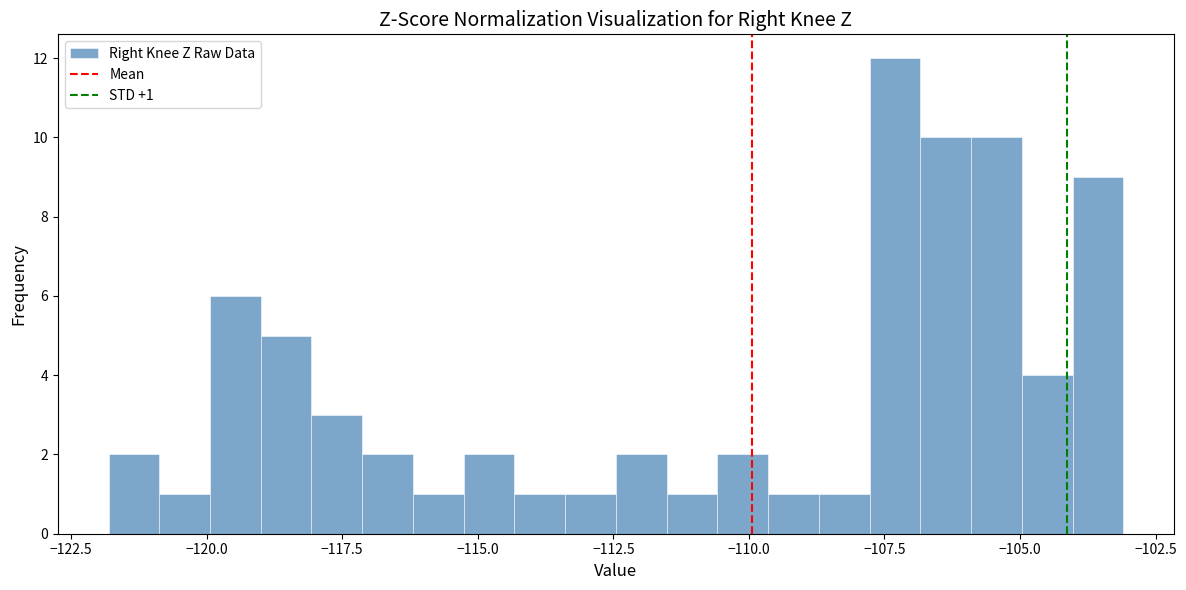

Around what value on the x-axis is the tallest bar? Give the approximate position of its centre, as read against the axis.

-107.5